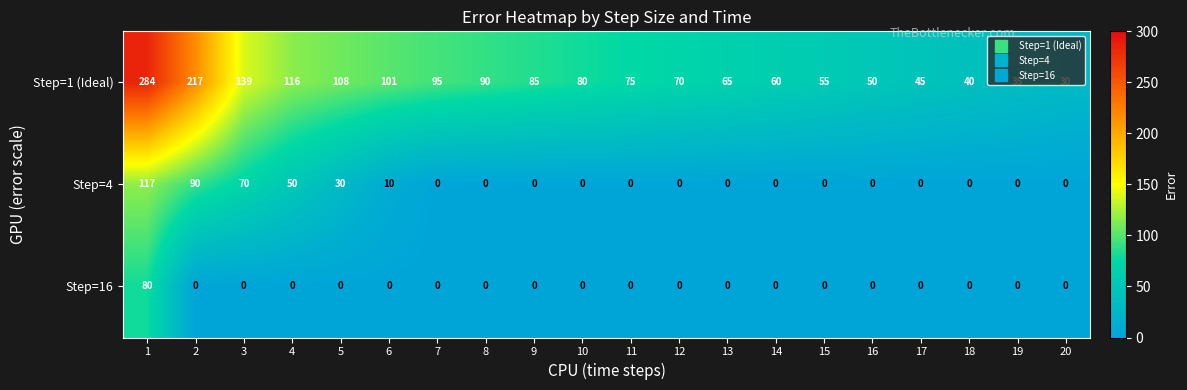

The value of Step=4 at 6 is 10. True or false?

True